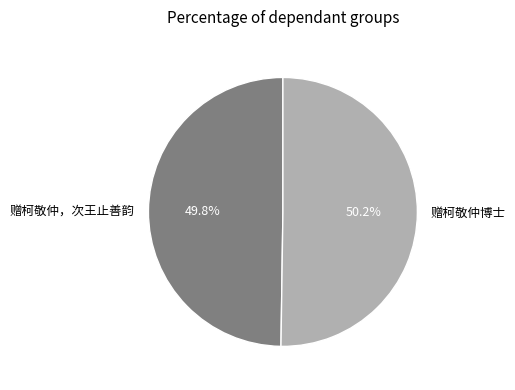

Is the sum of 赠柯敬仲，次王止善韵 and 赠柯敬仲博士 greater than half?

Yes